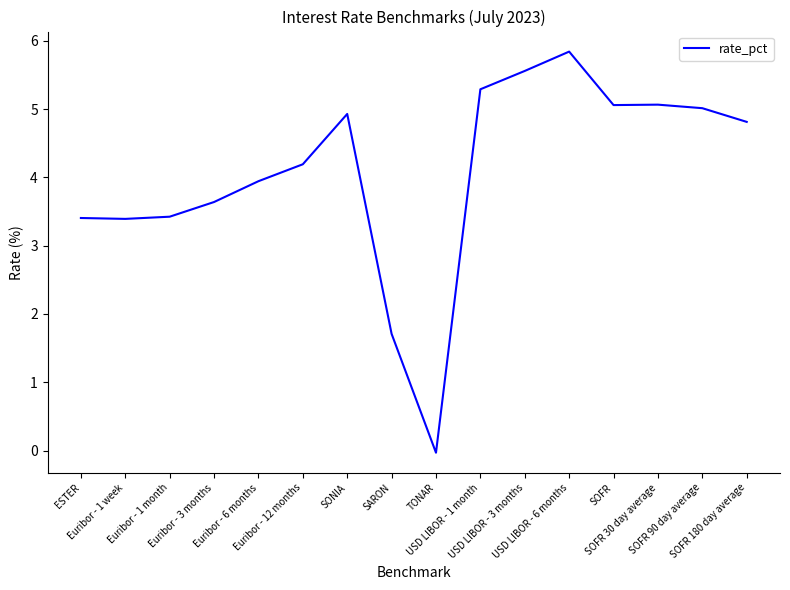

What is the maximum value shown in the chart?

5.8